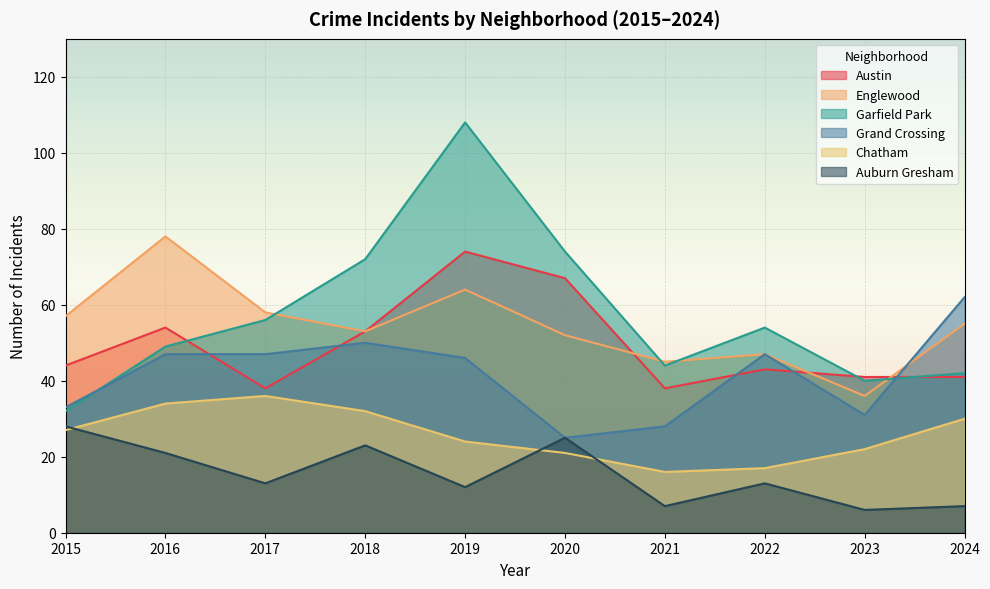

What is the average value of the Auburn Gresham series?

16